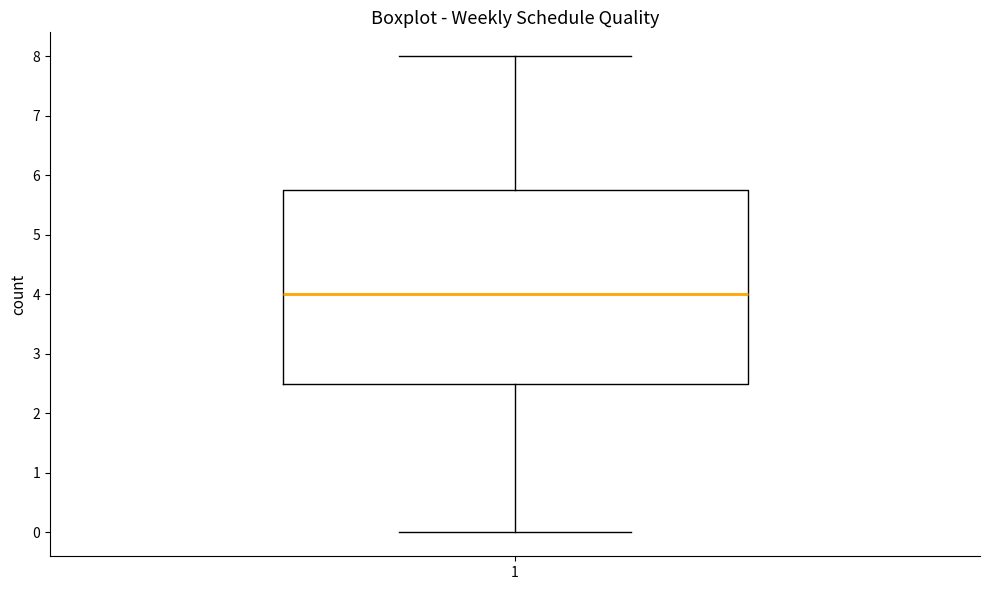

Read this box plot against the y-axis: the position of the median line, the range covered by the box, and the ends of both whiskers. The values are not printed on the chart, so give them approximately, as read against the axis.

median 4.0, box 2.5 to 5.8, whiskers 0.0 to 8.0